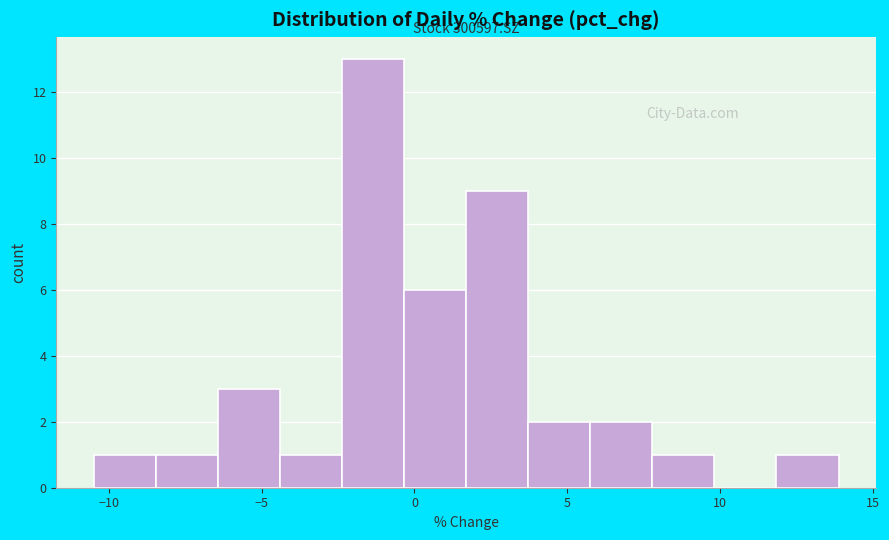

Over which range of the x-axis is the bar tallest?

-2.5 to -0.5